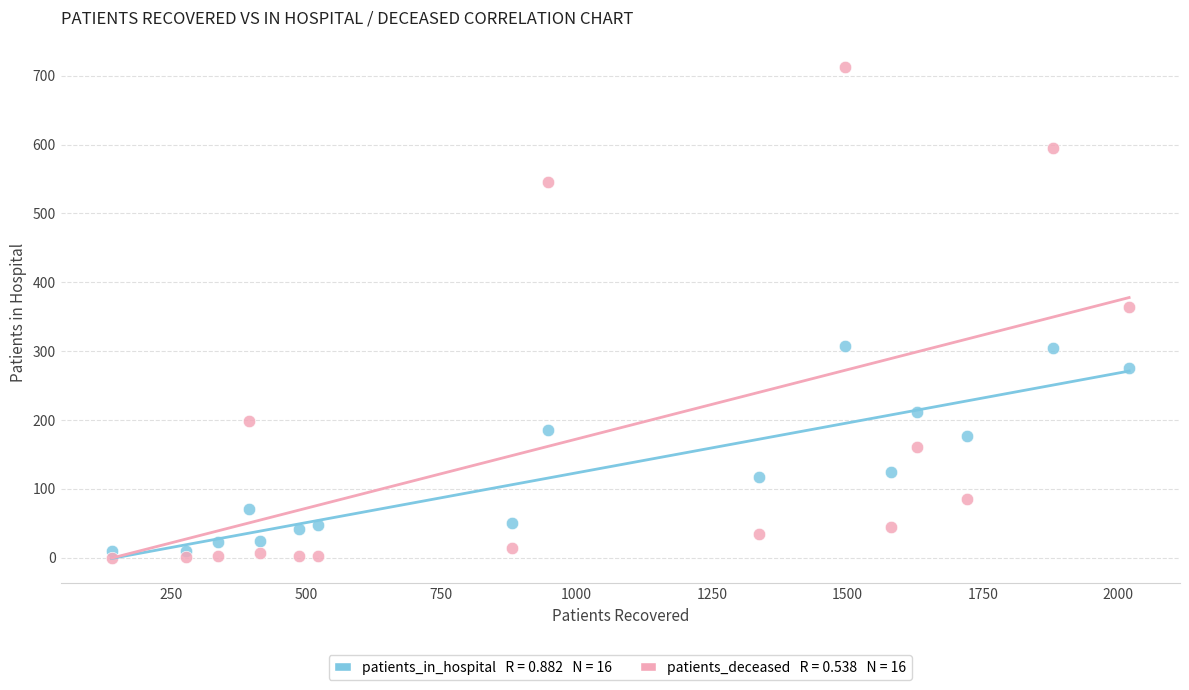

Across all series, what Y value is closest to 356?

364